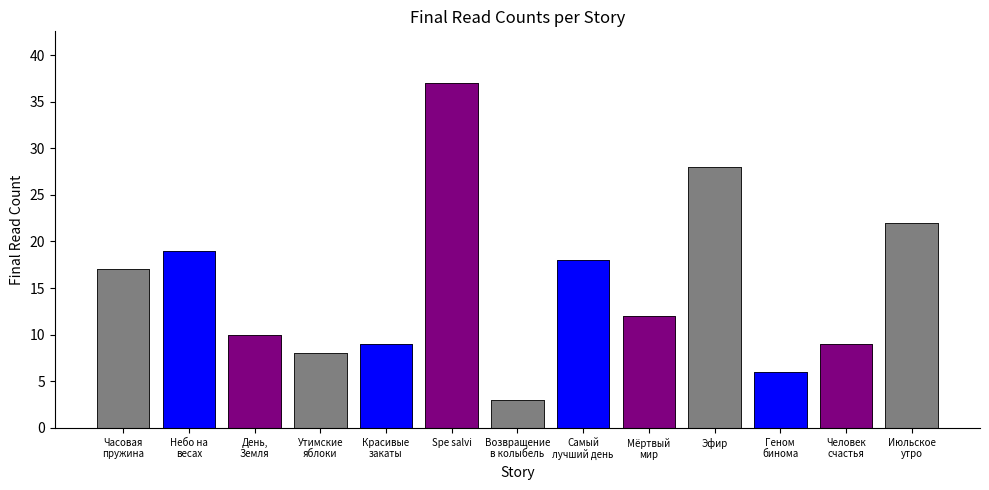

Rank the categories by value from lowest to highest.

Возвращение в колыбель, Геном бинома, Утимские яблоки, Красивые закаты, Человек счастья, День, Земля, Мёртвый мир, Часовая пружина, Самый лучший день, Небо на весах, Июльское утро, Эфир, Spe salvi